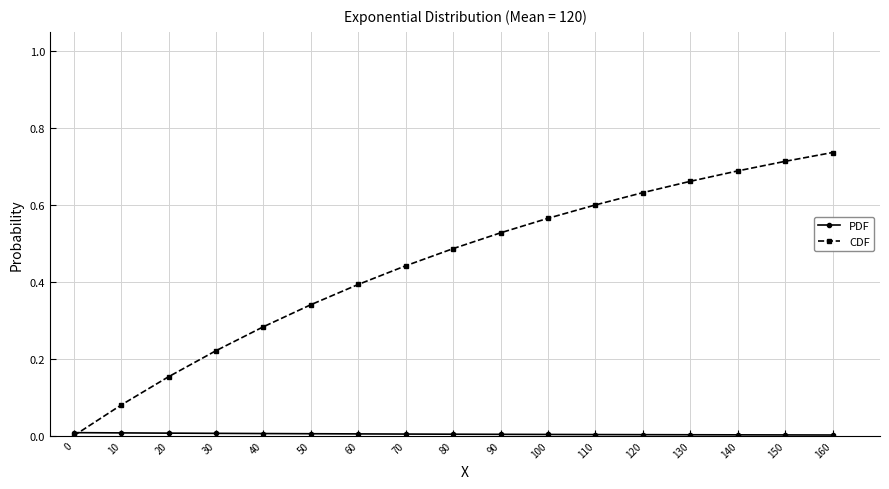

True or false: CDF has a value of 0.4 at 160.

False